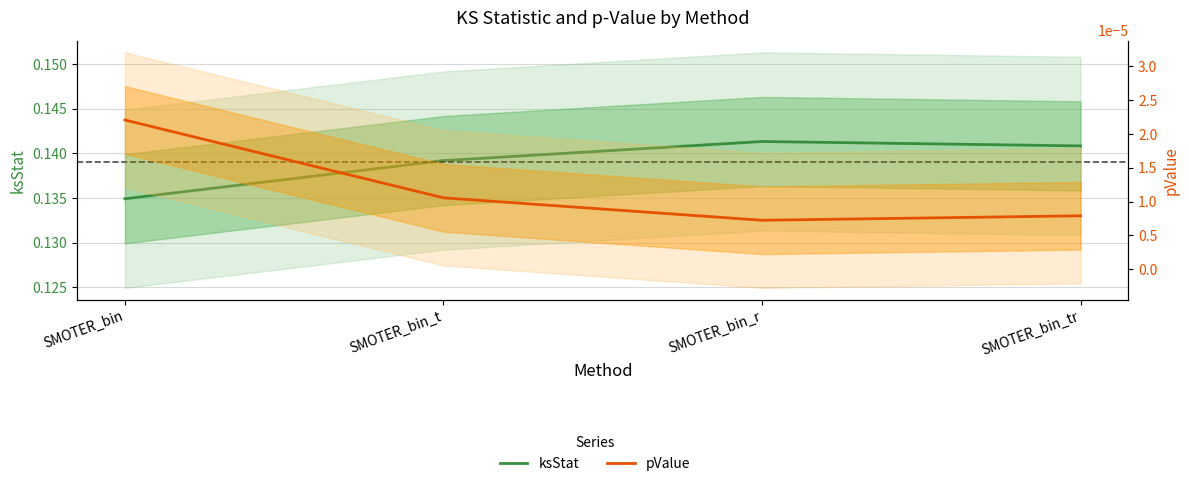

Which label corresponds to the smallest value in the chart?

SMOTER_bin_r